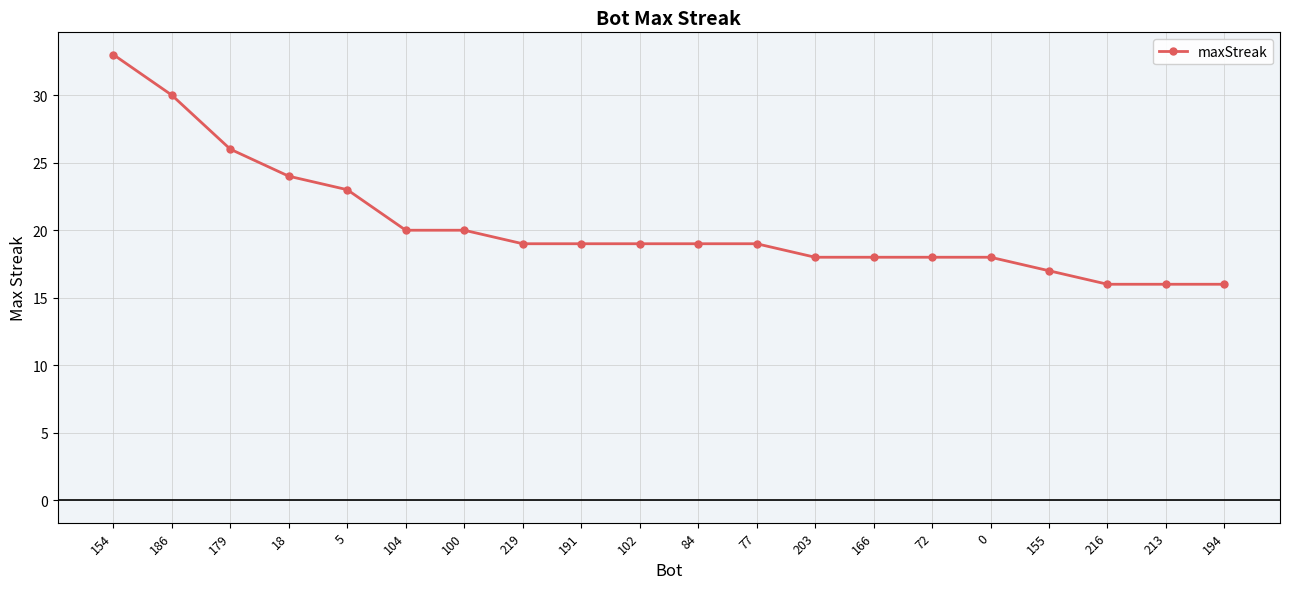

What is the value of the 9th point from the left?

19